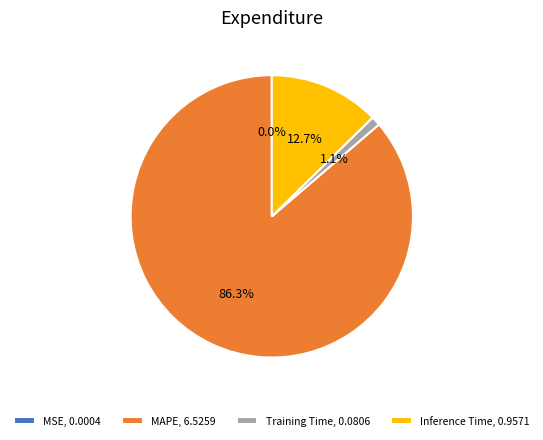

What portion of the pie excludes Inference Time?

87.3%